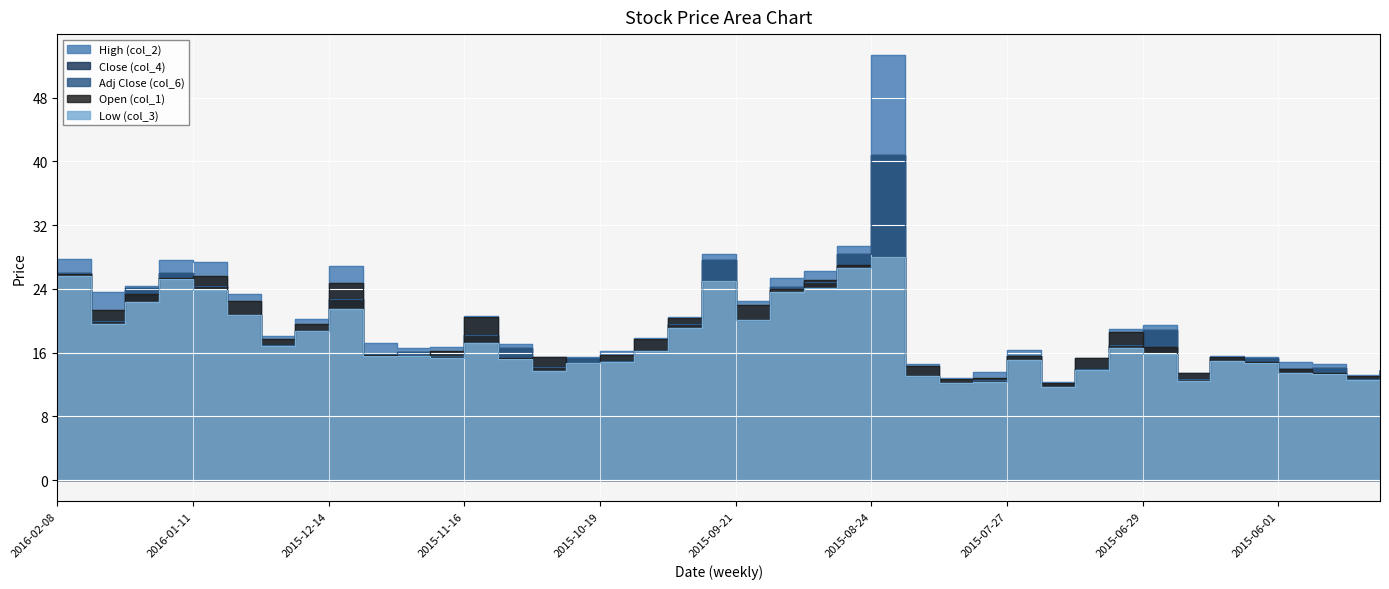

How many values in the Open (col_1) series exceed 16?

21